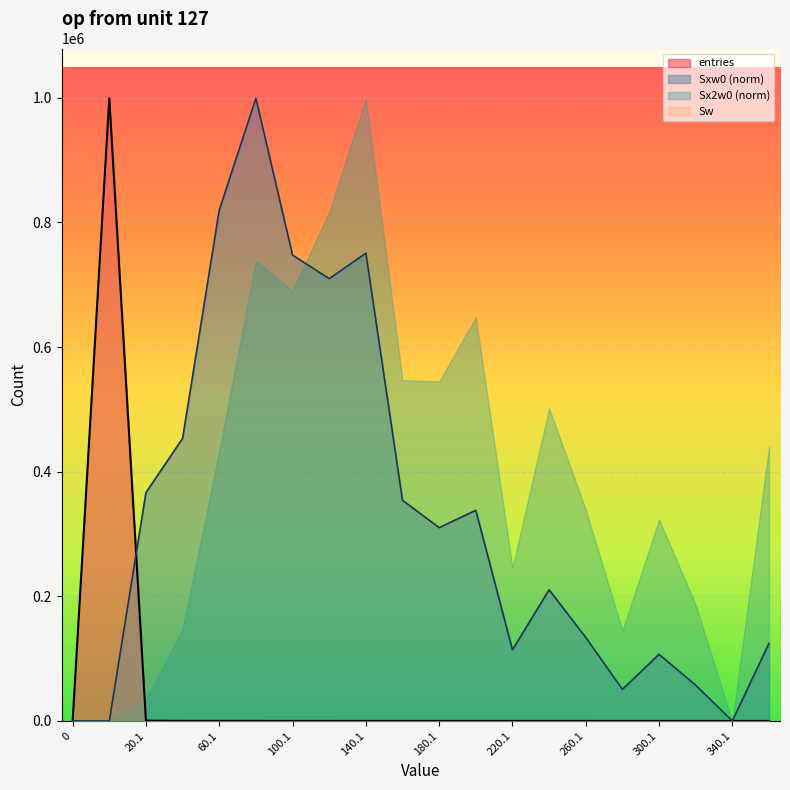

Reading left to right, list all the values displayed in this chart.

entries: 0.0	999109.0	475.0	82.0	89.0	77.0	46.0	35.0	32.0	13.0	10.0	10.0	3.0	5.0	3.0	1.0	2.0	1.0	0.0	2.0
Sxw0: 0.0	0.0	366436.4	453433.4	819689.0	999109.0	747523.1	709721.9	750597.8	354137.5	310186.8	338040.3	114127.0	210529.1	134022.4	50642.7	106892.4	57334.8	0.0	124617.3